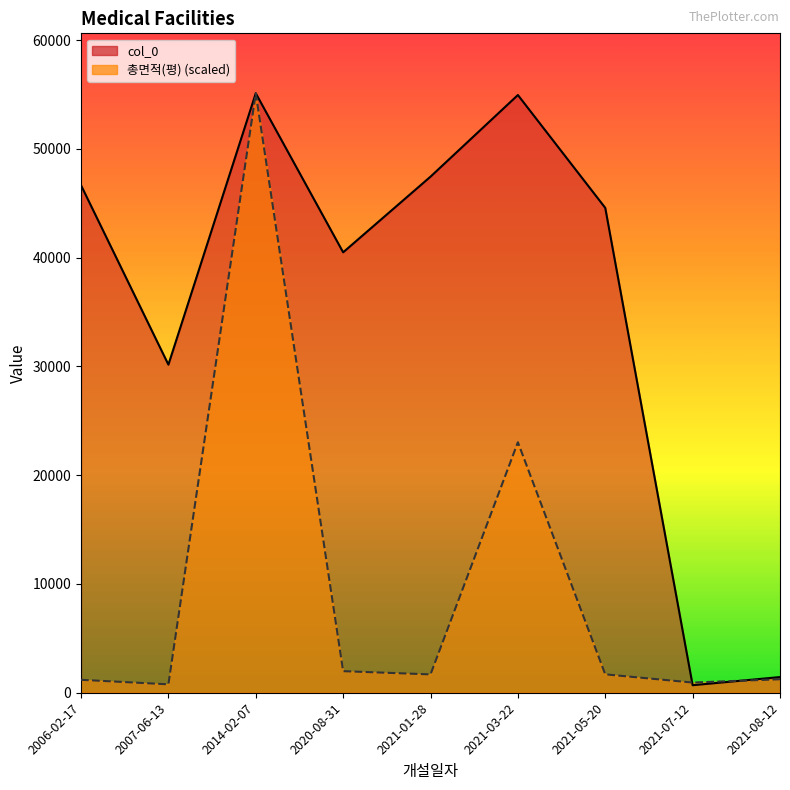

Count the number of data series in this chart.

2